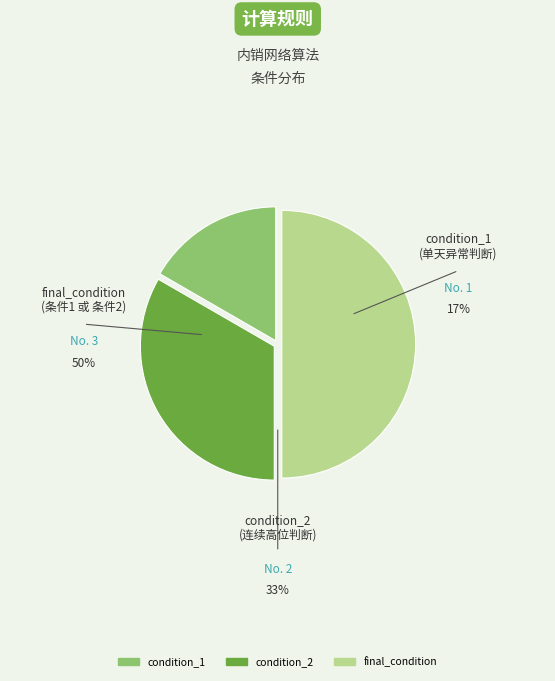

Which slice is the smallest?

condition_1